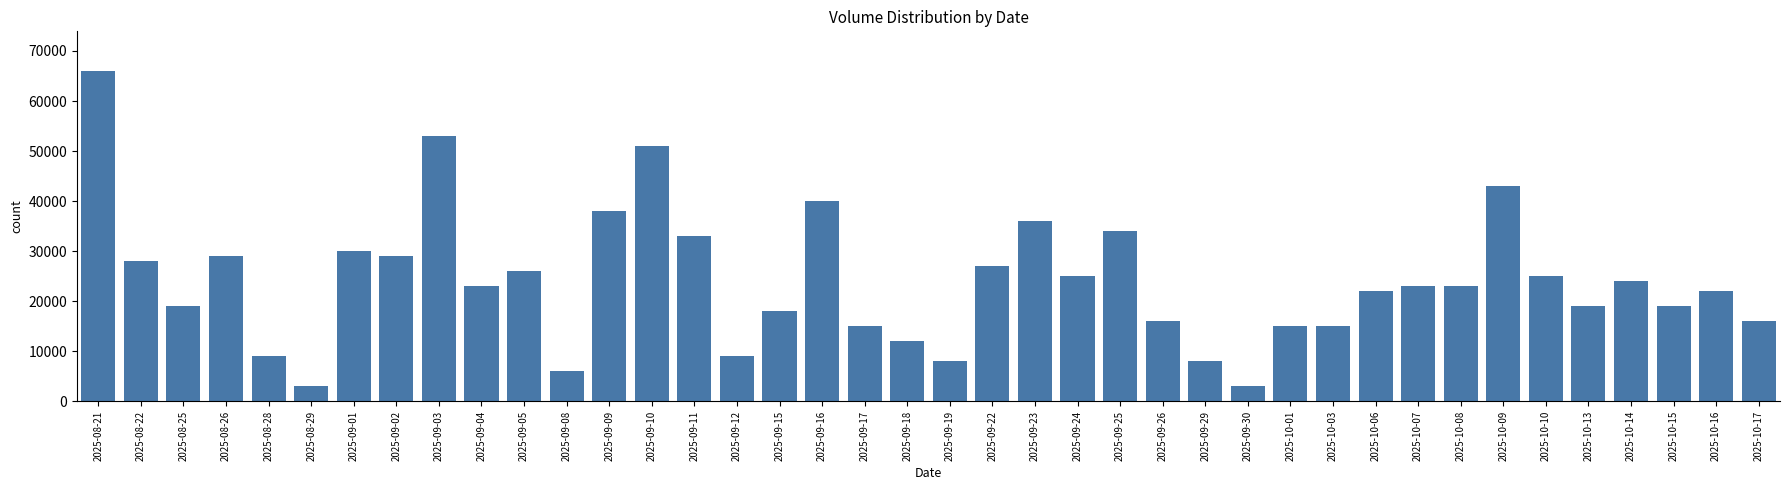

What is the change in value from 2025-08-26 to 2025-09-16?

+11000